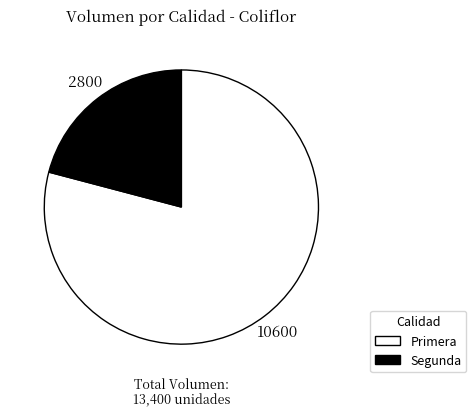

Count the number of slices in the pie.

2